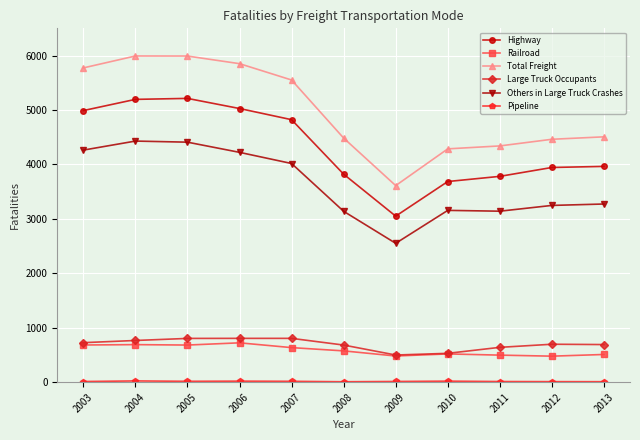

Between 2003 and 2007, which series saw the biggest shift?

Others in Large Truck Crashes